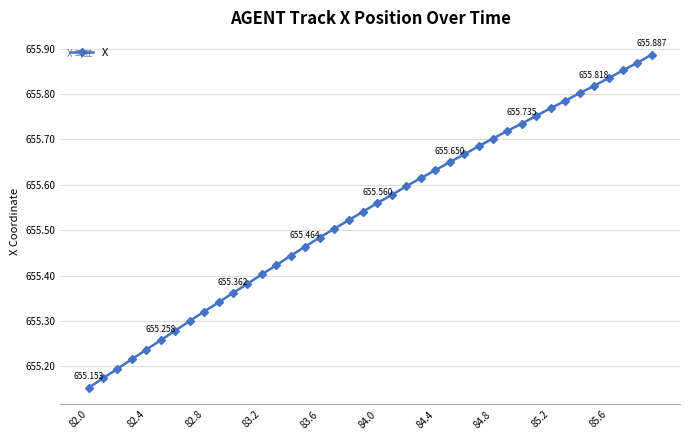

What is the difference between the maximum and minimum values?

0.7